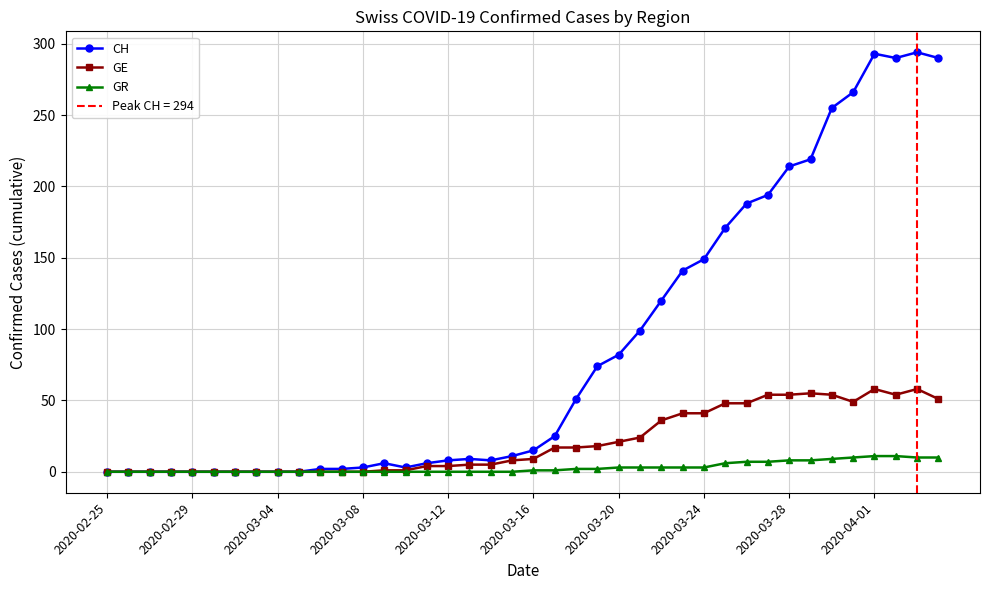

What is the highest value of the GR series?

11